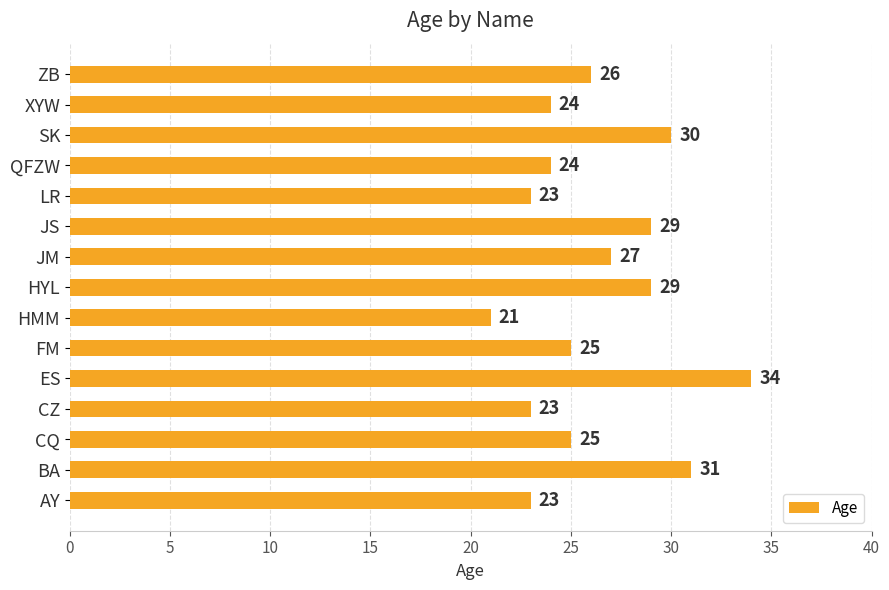

Approximately how many times larger is the value at CZ compared to BA?

0.7